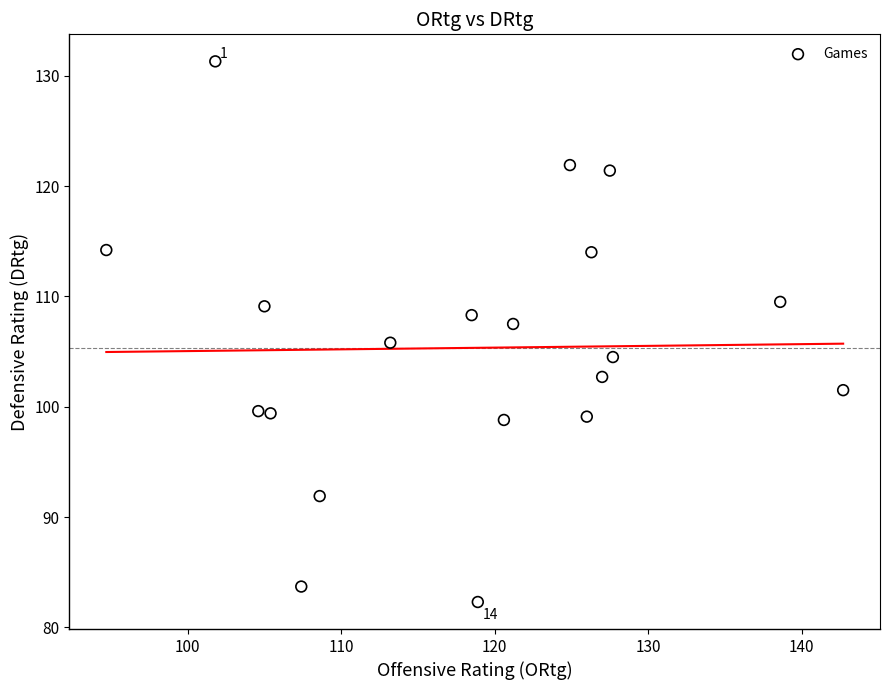

What is the range of Y values (max minus min)?

49.0